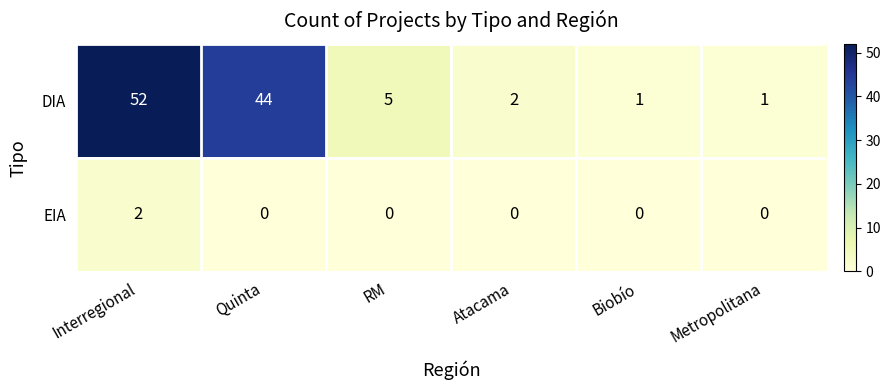

What is the total value across all series at Metropolitana?

1